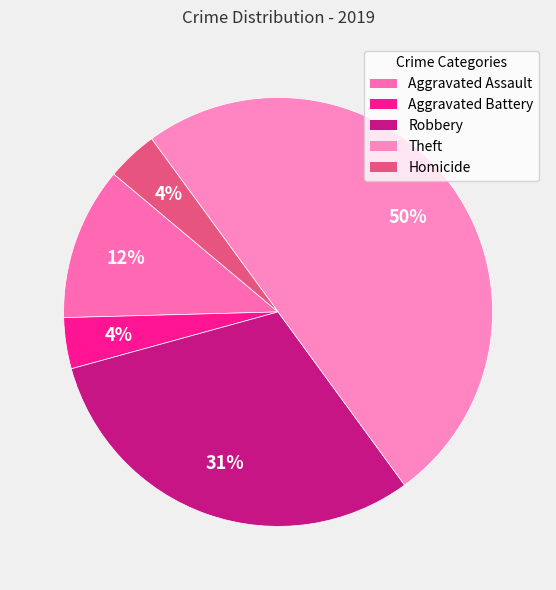

Which has a higher value, Robbery or Homicide?

Robbery